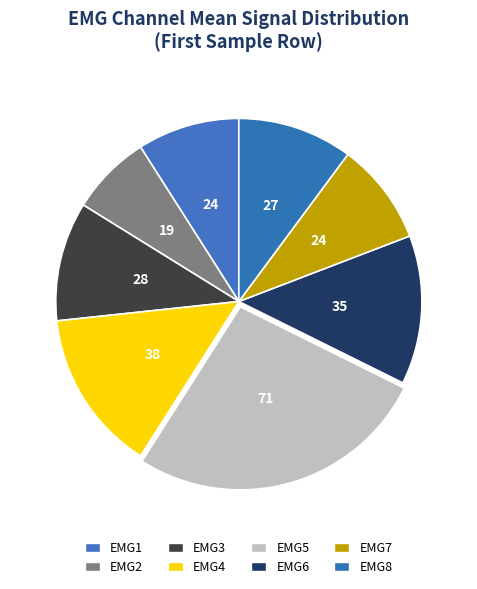

How many slices are in this pie chart?

8